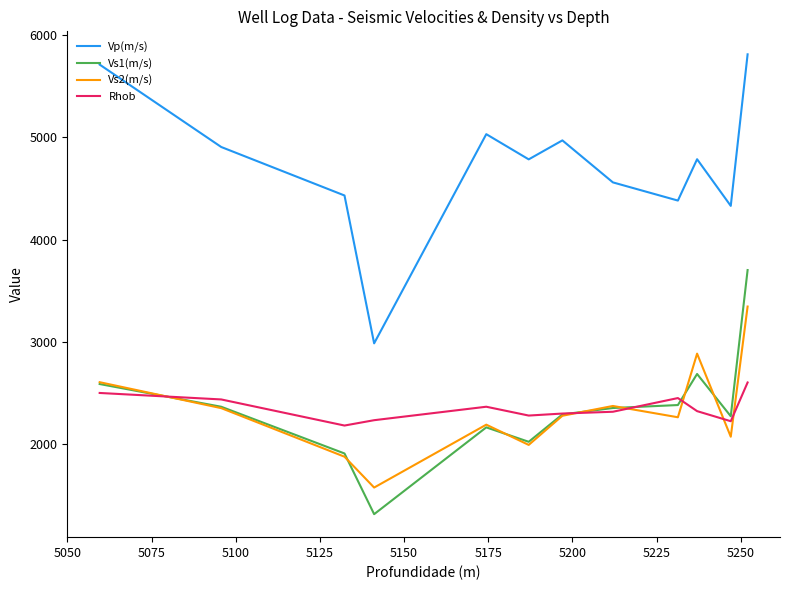

Which series has the largest range (max minus min)?

Vp(m/s)